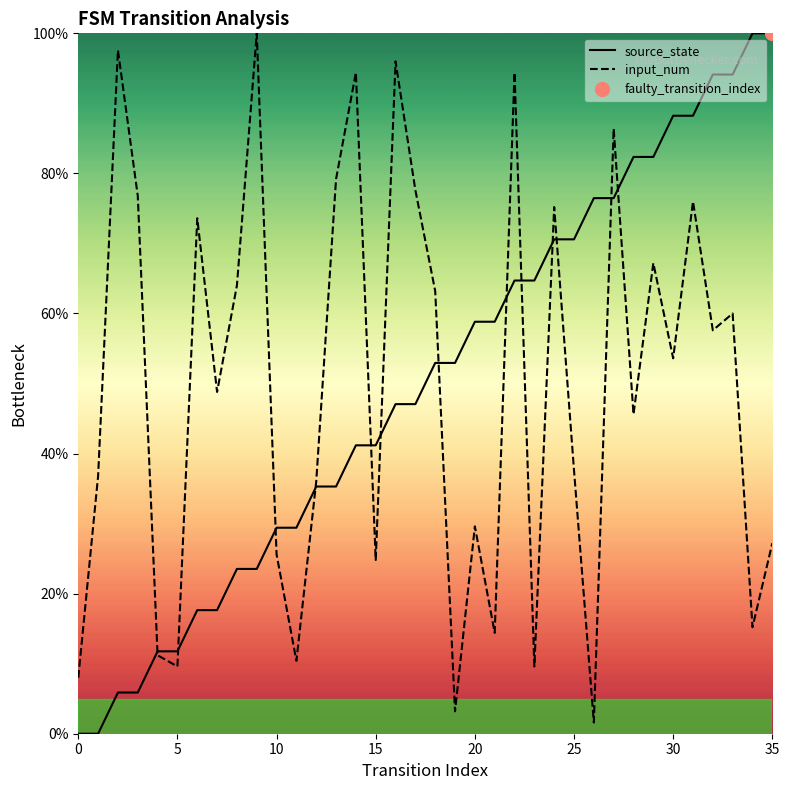

In input_num, how many points are lower than both neighbors (excluding endpoints)?

12